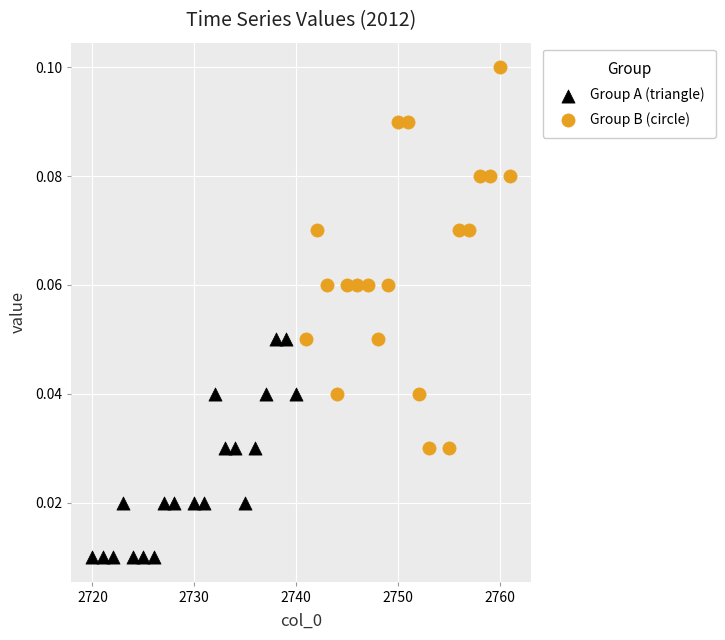

Which series contains the highest Y value?

Group B (circle)